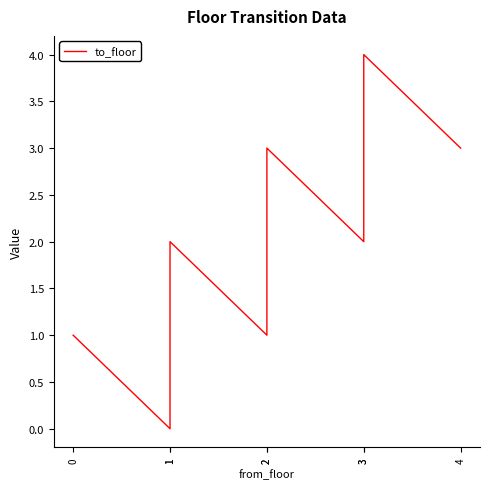

How many data points are less than 2?

3